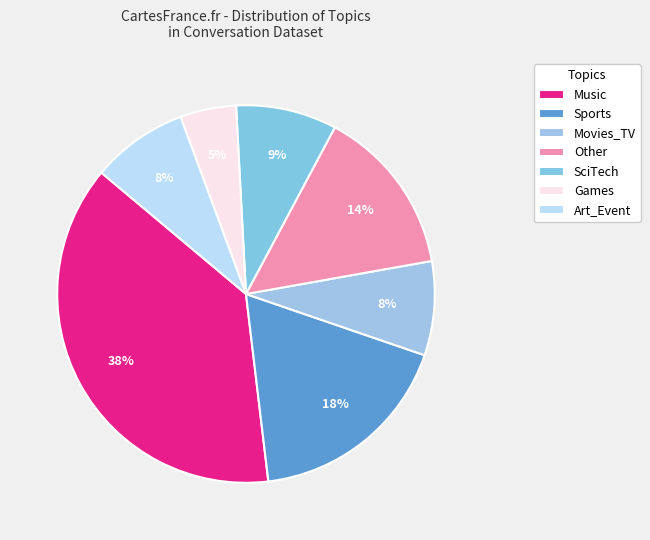

What percentage is NOT represented by Sports?

82.1%